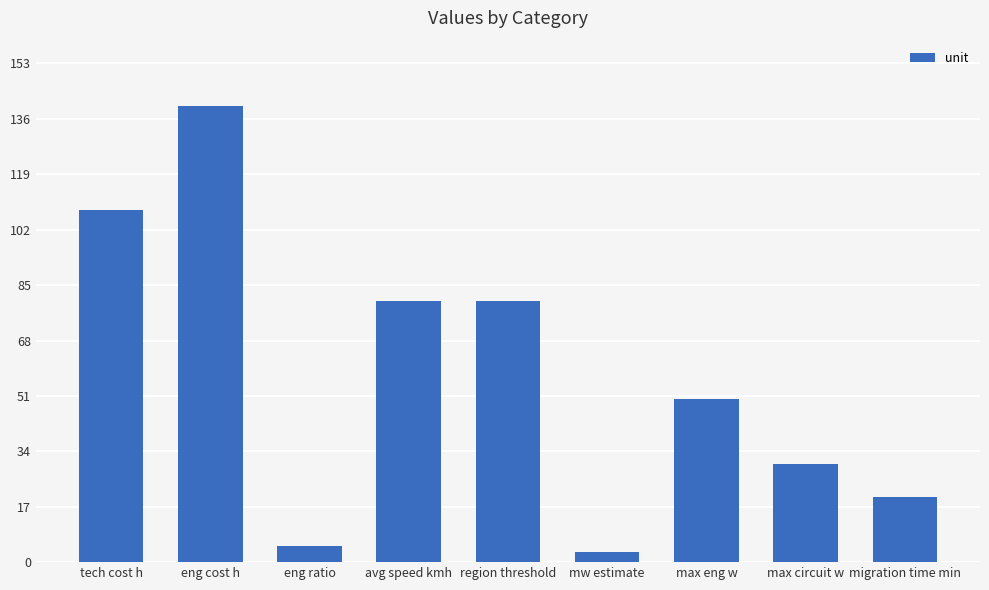

What is the average value?

57